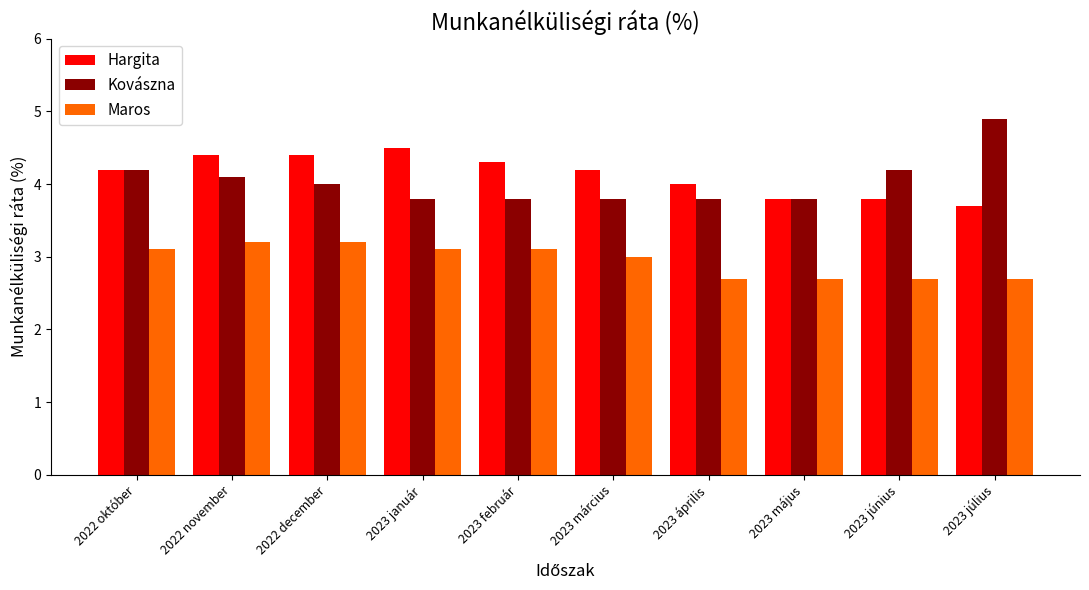

Reading left to right, extract all data points from this chart.

Hargita: 4.2	4.4	4.4	4.5	4.3	4.2	4.0	3.8	3.8	3.7
Kovászna: 4.2	4.1	4.0	3.8	3.8	3.8	3.8	3.8	4.2	4.9
Maros: 3.1	3.2	3.2	3.1	3.1	3.0	2.7	2.7	2.7	2.7